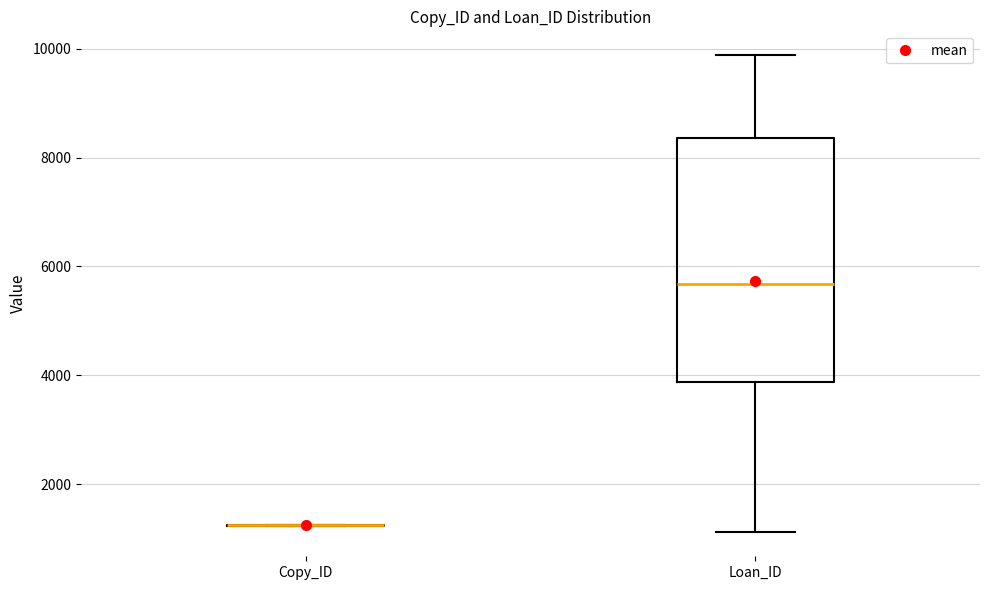

Reading left to right, read every box against the y-axis: the position of its median line, the range the box covers, and the ends of its whiskers. The values are not printed on the chart, so give them approximately, as read against the axis.

Copy_ID: box collapsed to a line at 1200, whiskers 1200 to 1200
Loan_ID: median 5600, box 3800 to 8400, whiskers 1200 to 9800